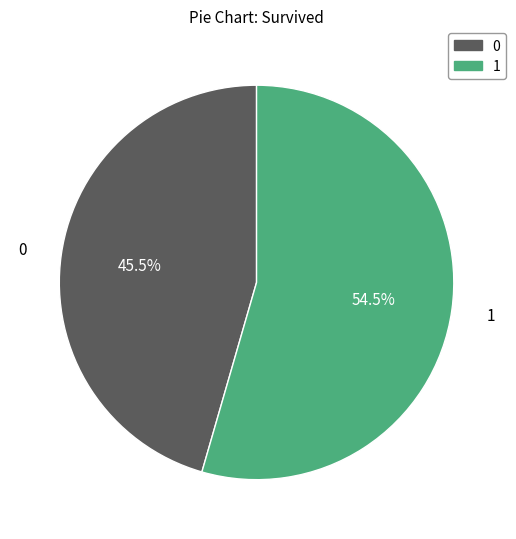

Does any single category account for the majority?

Yes